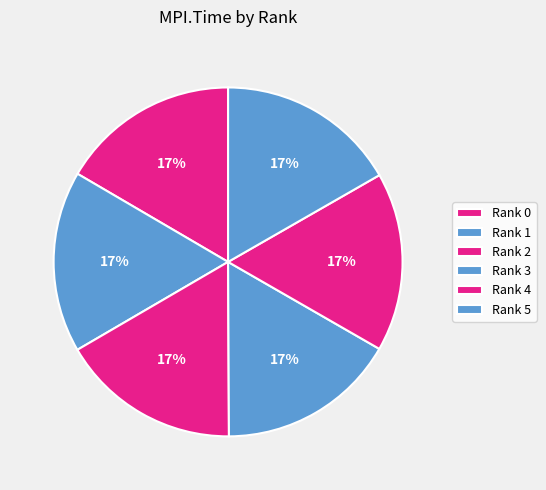

Rank the categories by value from highest to lowest.

1, 5, 2, 3, 4, 0